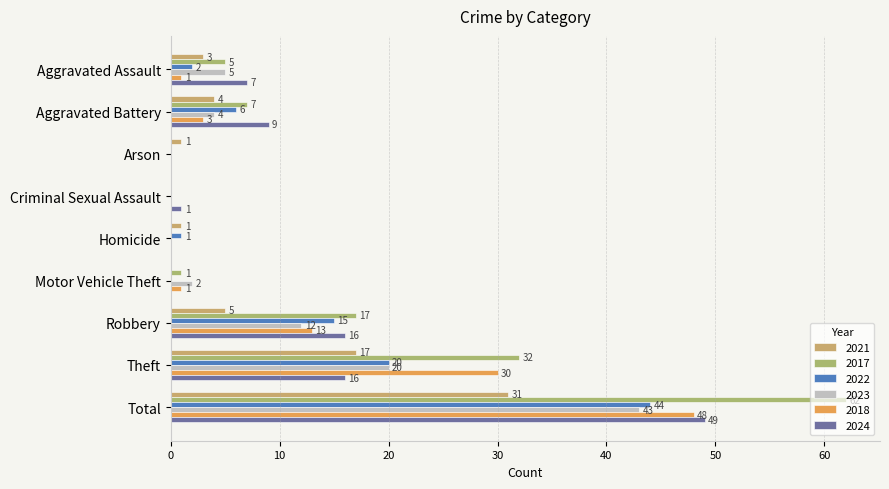

What is the label of the 3rd bar from the right?

Robbery